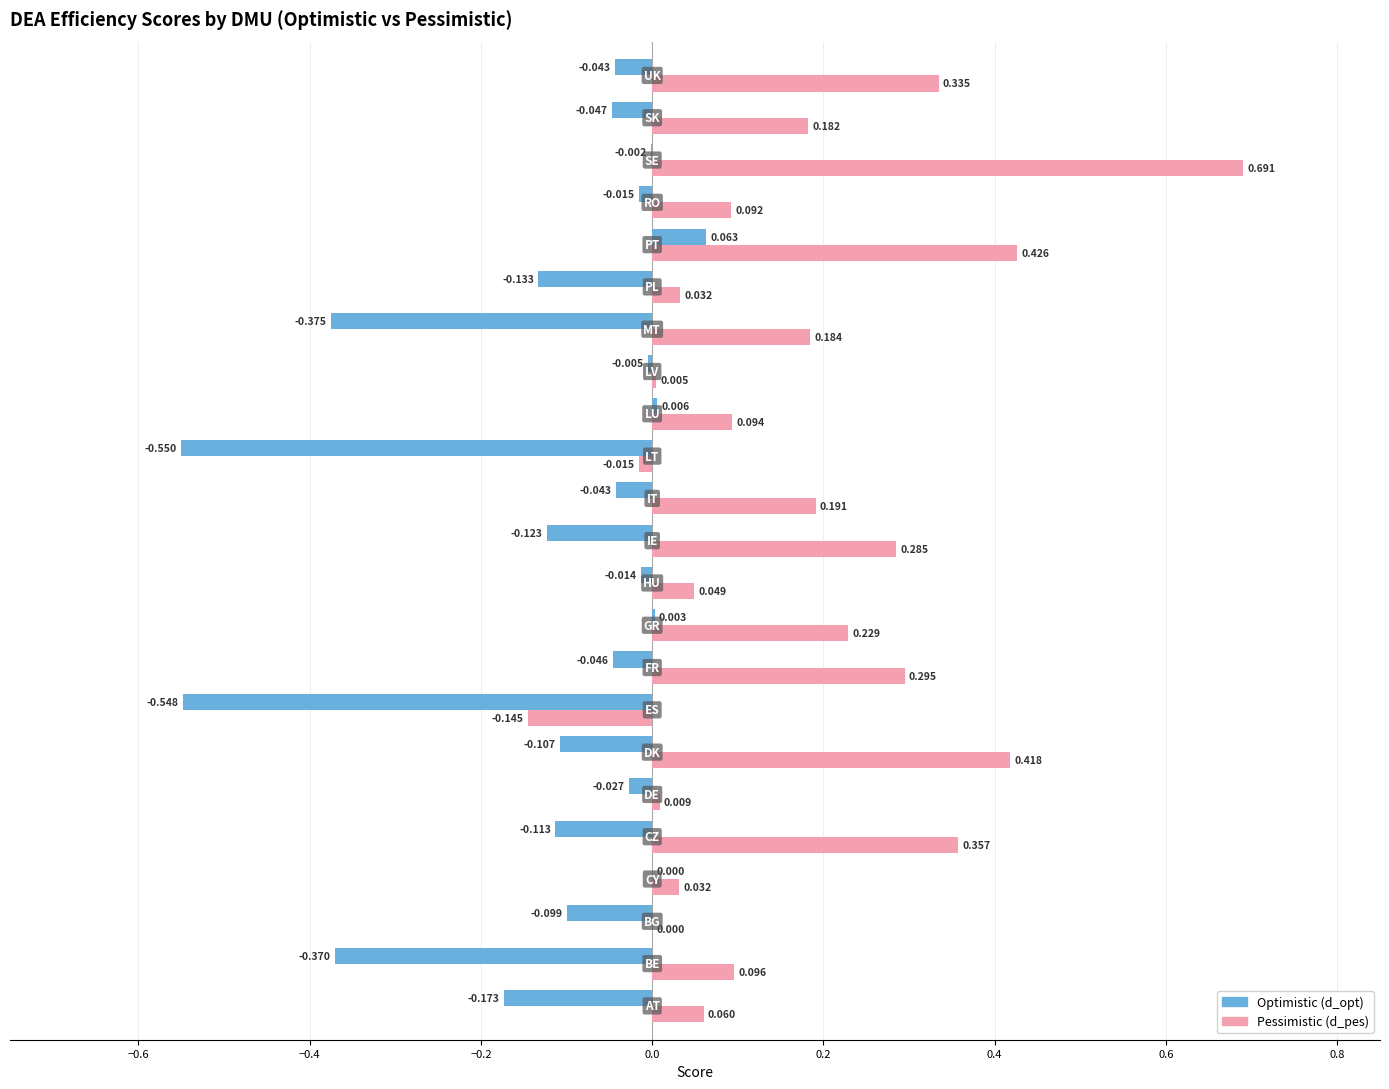

Reading right to left, transcribe all the data shown in this chart.

d_opt: -0.0	-0.0	-0.0	-0.0	0.1	-0.1	-0.4	-0.0	0.0	-0.6	-0.0	-0.1	-0.0	0.0	-0.0	-0.5	-0.1	-0.0	-0.1	0.0	-0.1	-0.4	-0.2
d_pes: 0.3	0.2	0.7	0.1	0.4	0.0	0.2	0.0	0.1	-0.0	0.2	0.3	0.0	0.2	0.3	-0.1	0.4	0.0	0.4	0.0	0.0	0.1	0.1